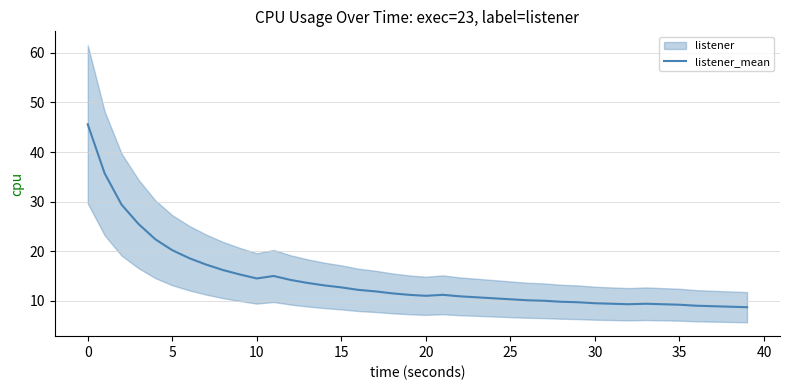

What is the minimum value for listener_mean?

8.7